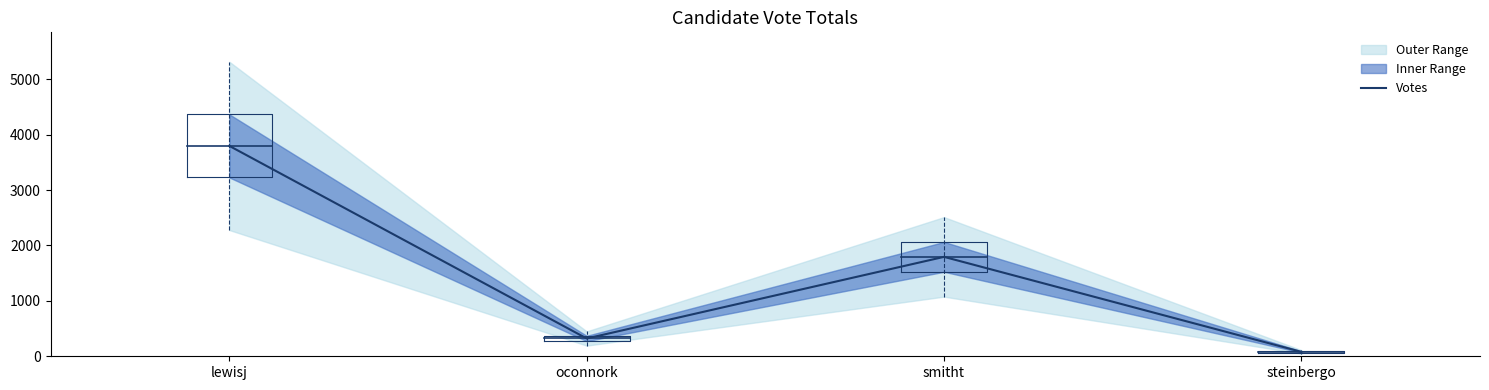

How many interior local valleys (lower than both neighbors) does the data have?

1